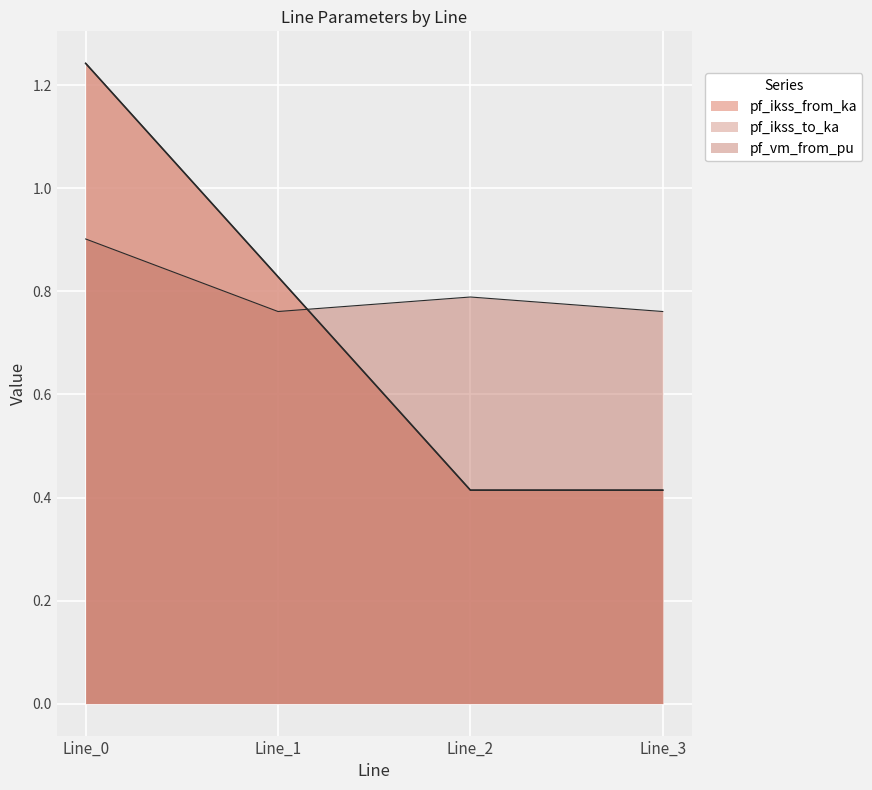

Where is the first local maximum for pf_vm_from_pu?

Line_2